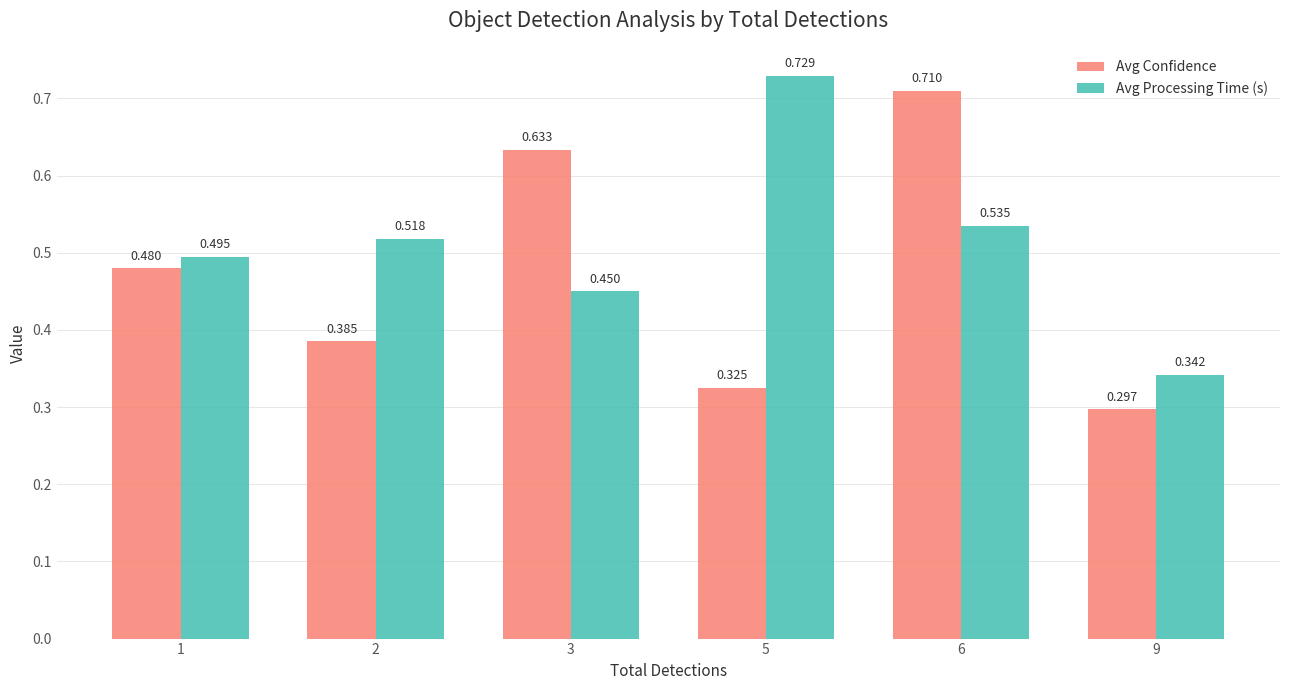

Which label corresponds to the smallest value in the chart?

9